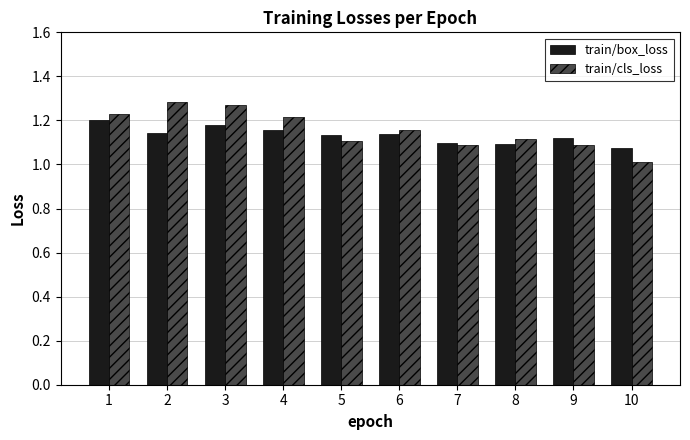

Is the value of train/box_loss at 1 greater than the value of train/cls_loss at 6?

Yes